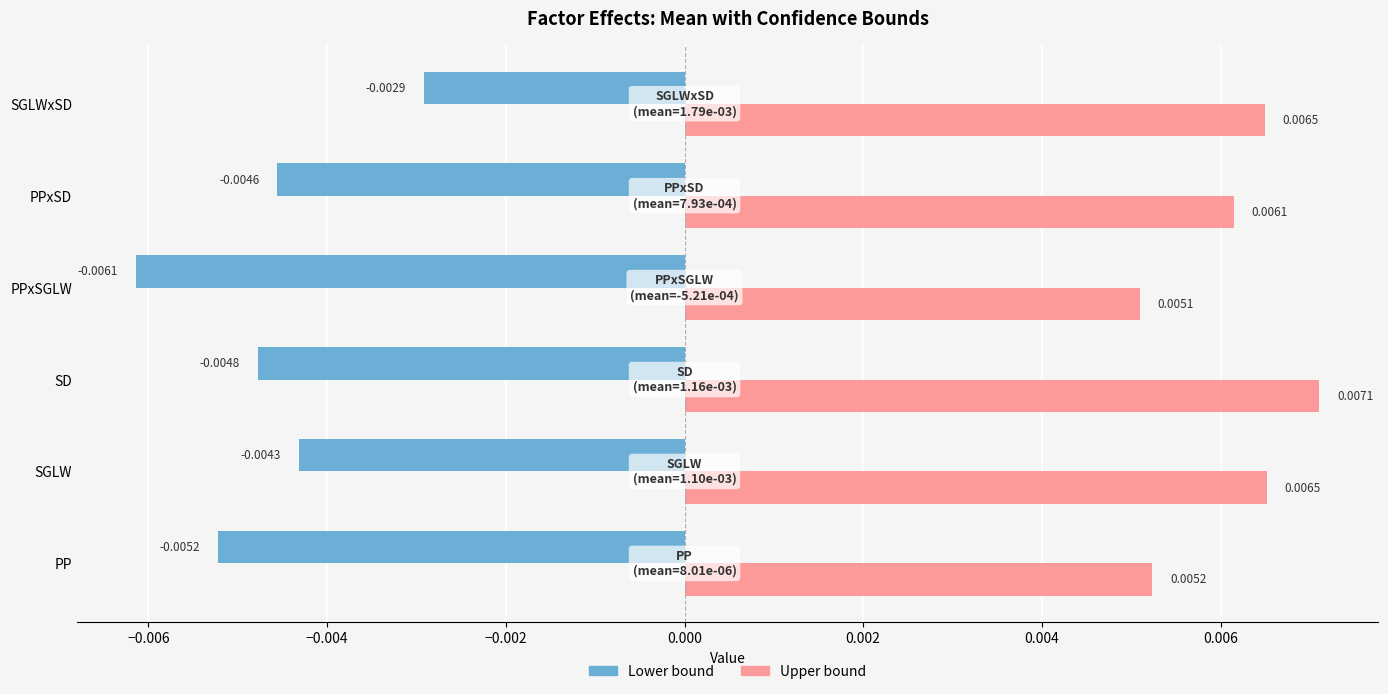

Which series has the largest range (max minus min)?

Lower bound